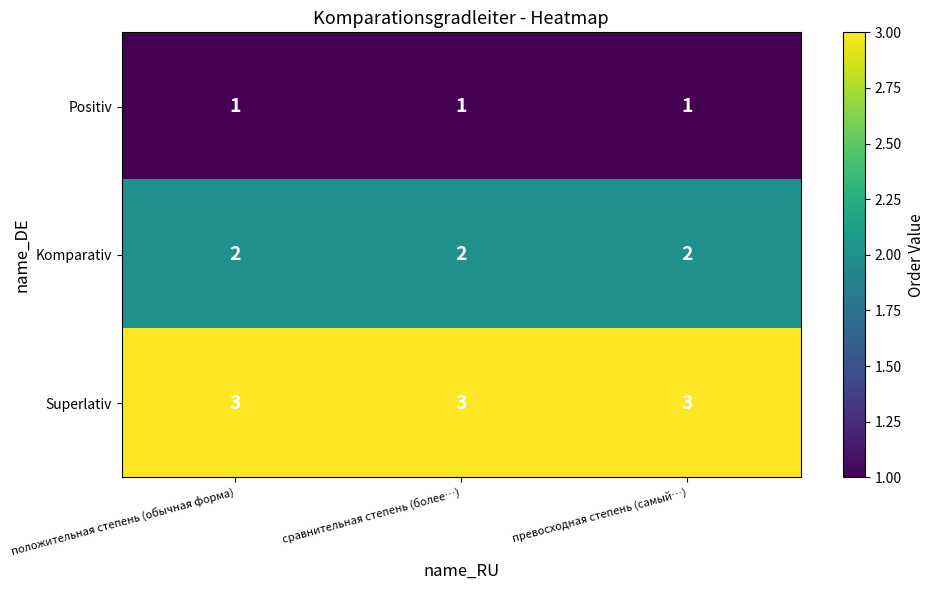

Is it true that Superlativ equals 5 at превосходная степень (самый…)?

False